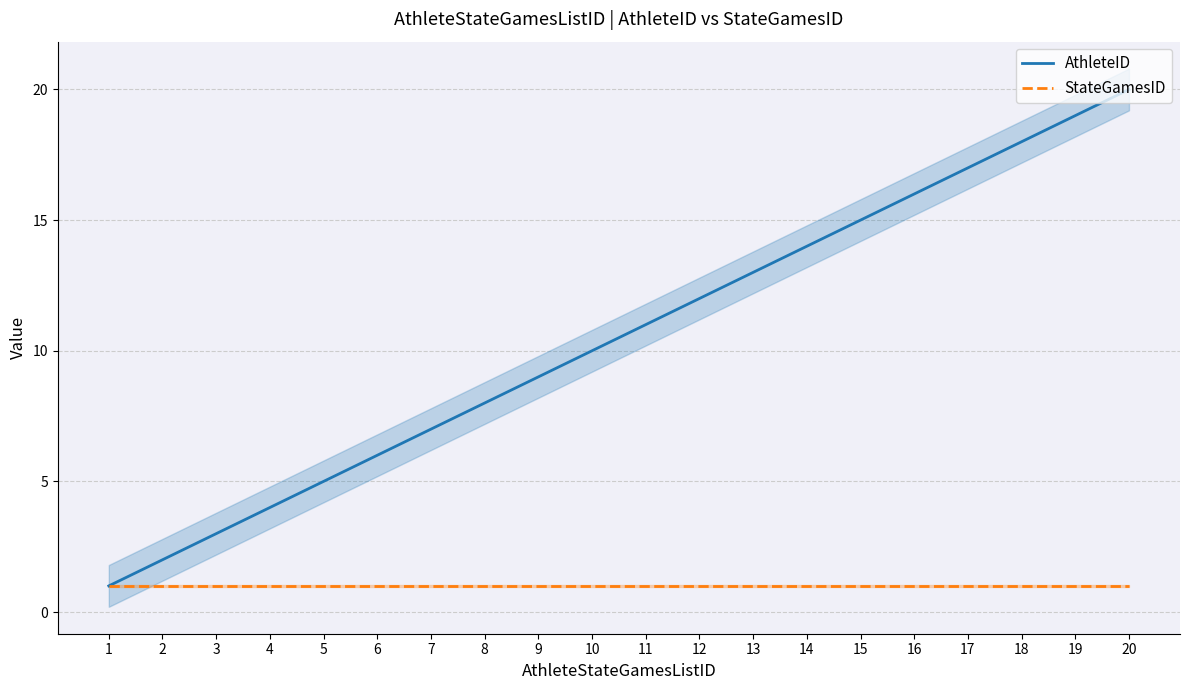

At which category does the chart reach its peak across all series?

20